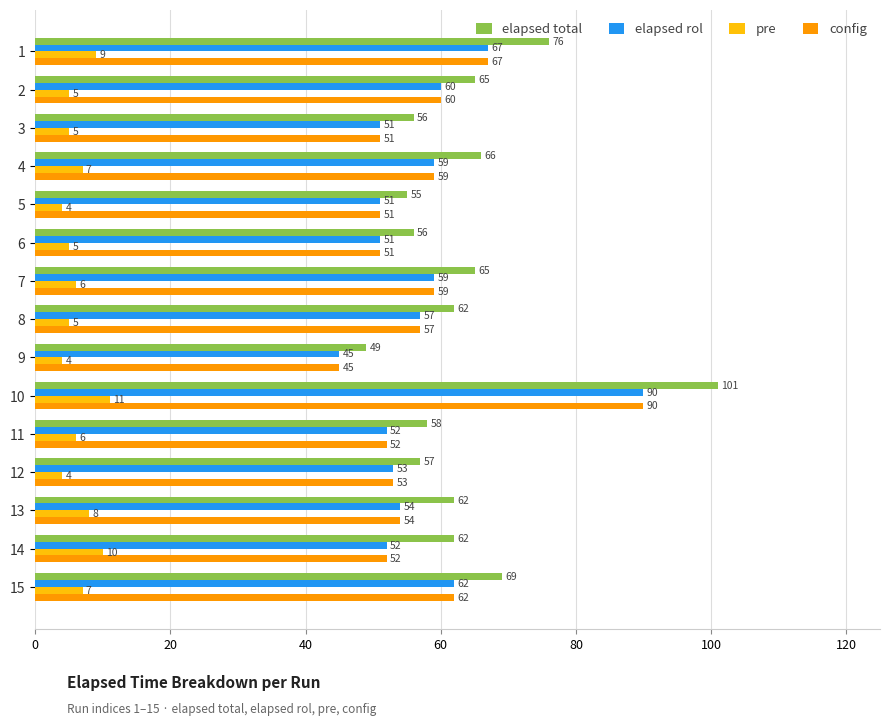

How many data points does each series have?

15